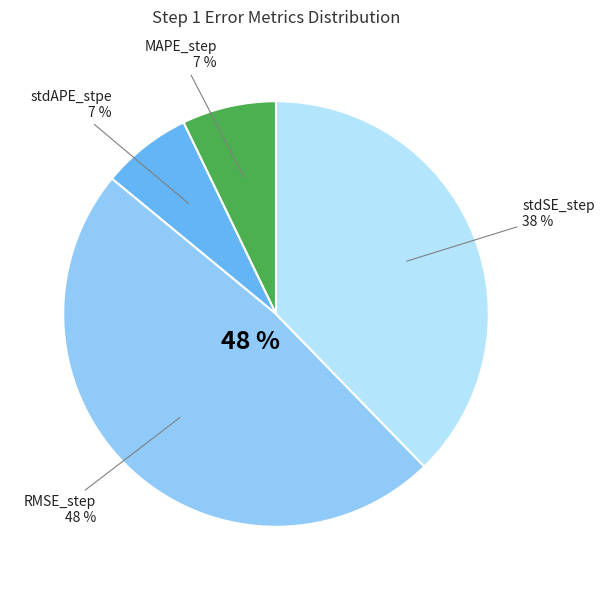

To the nearest percent, what is the difference between the largest and smallest slice percentages?

41%